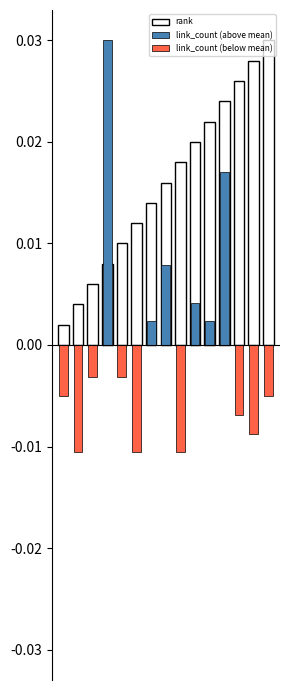

Rank the categories by rank value from highest to lowest.

14, 13, 12, 11, 10, 9, 8, 7, 6, 5, 4, 3, 2, 1, 0